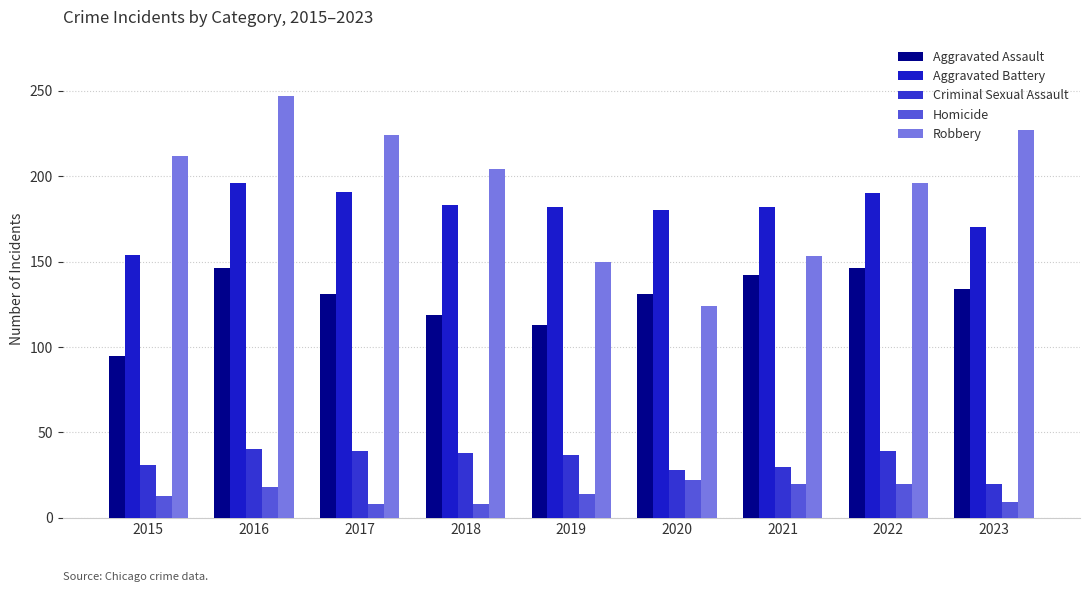

Count the number of data series in this chart.

5